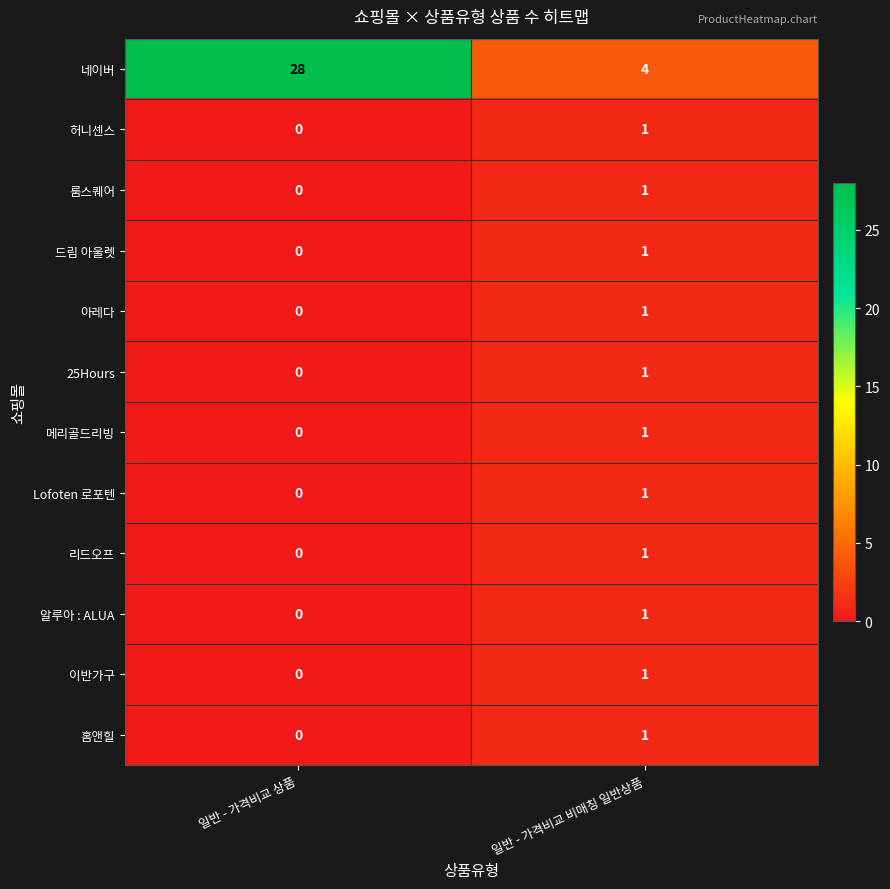

Reading right to left, what are all the values shown in this chart?

네이버: 4	28
허니센스: 1	0
룸스퀘어: 1	0
드림 아울렛: 1	0
아레다: 1	0
25Hours: 1	0
메리골드리빙: 1	0
Lofoten 로포텐: 1	0
리드오프: 1	0
알루아 : ALUA: 1	0
이반가구: 1	0
홈앤힐: 1	0